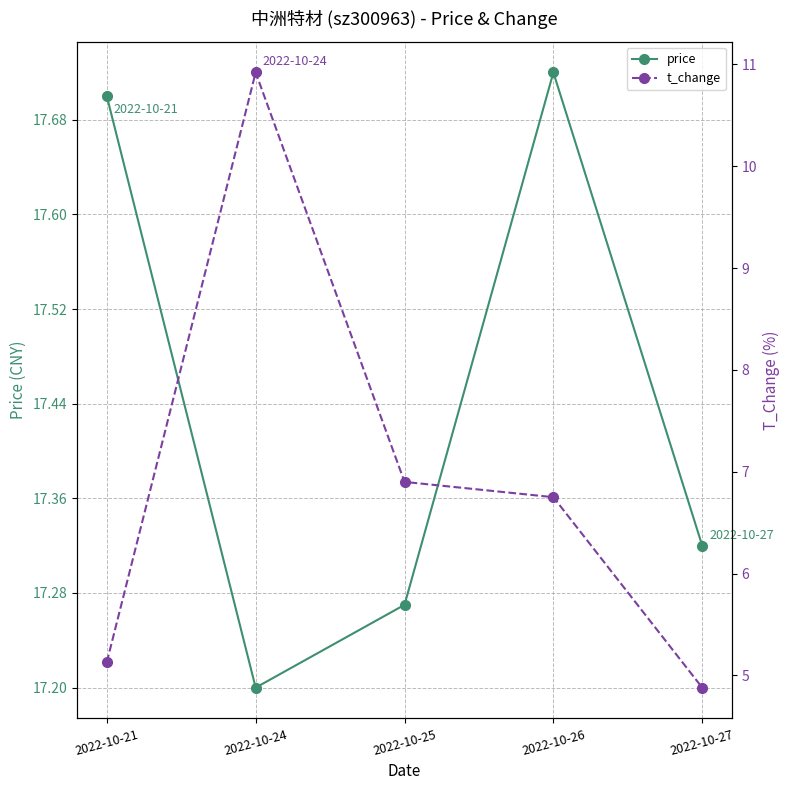

What is the difference between the maximum and second lowest values in the price series?

0.4